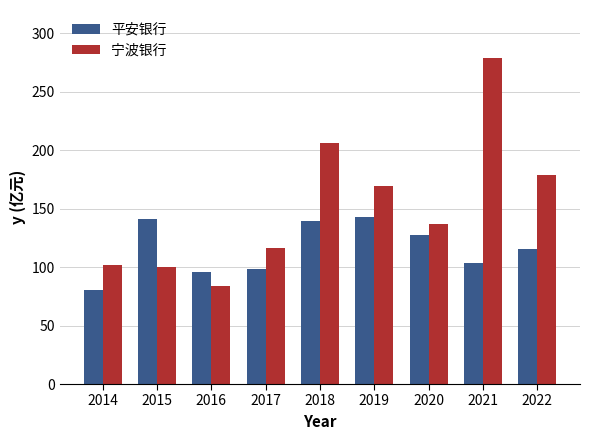

How many bars are there in total?

18